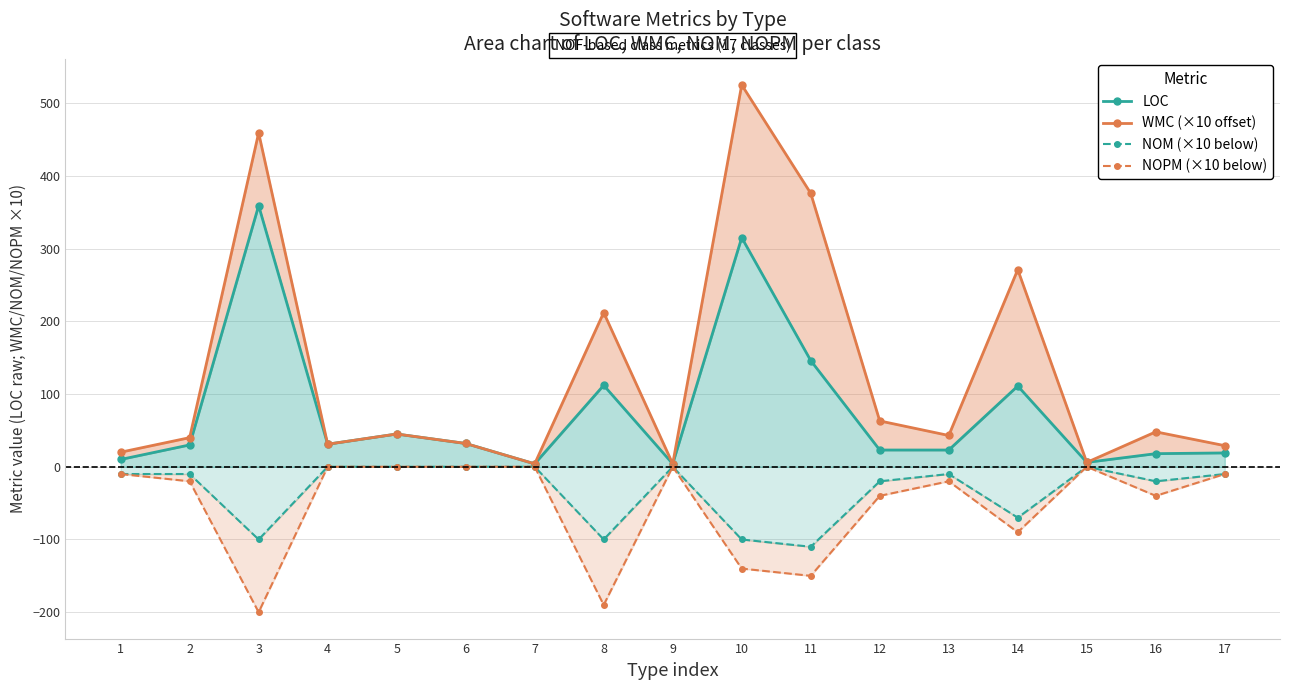

How many interior local peaks does the LOC series have?

5